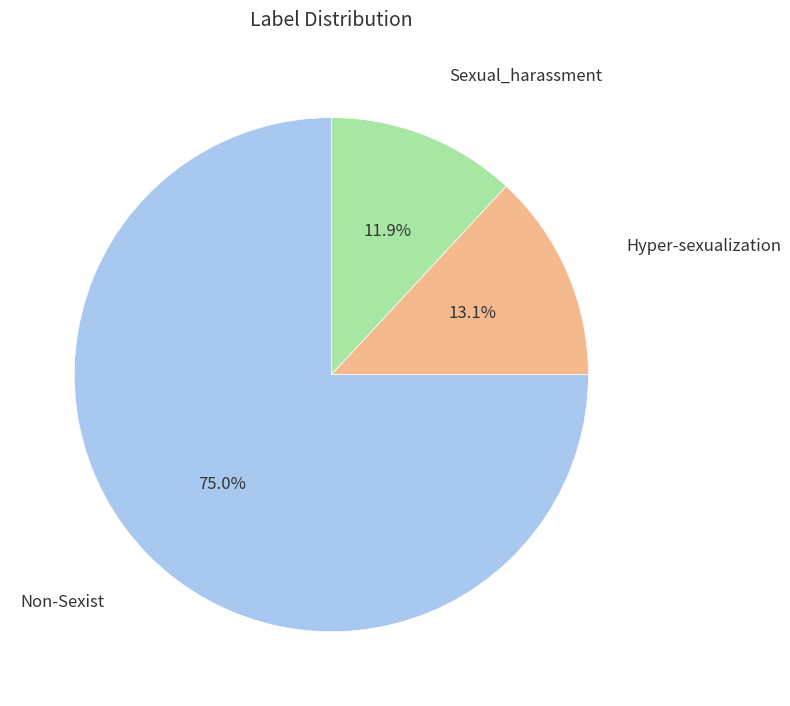

What is the smallest slice in the pie chart?

Sexual_harassment